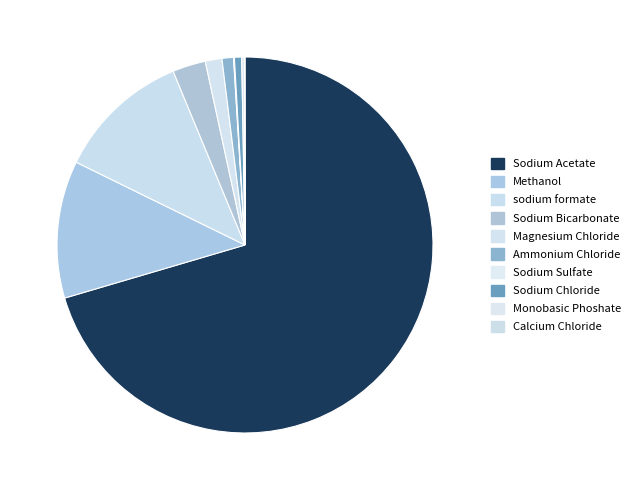

Which has a higher value, sodium formate or Sodium Acetate?

Sodium Acetate